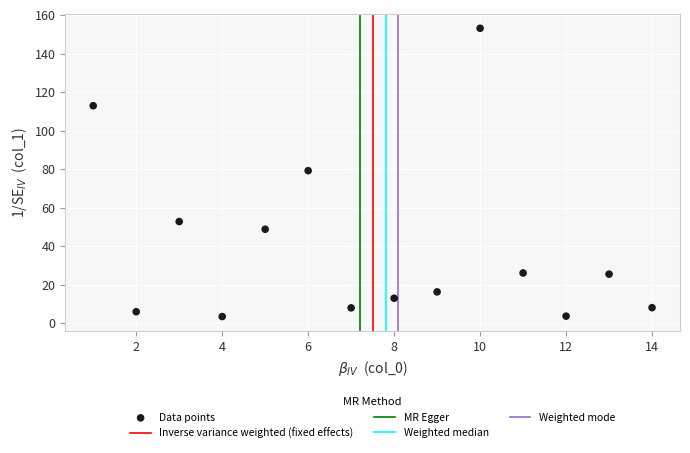

What is the range of Y values (max minus min)?

149.6